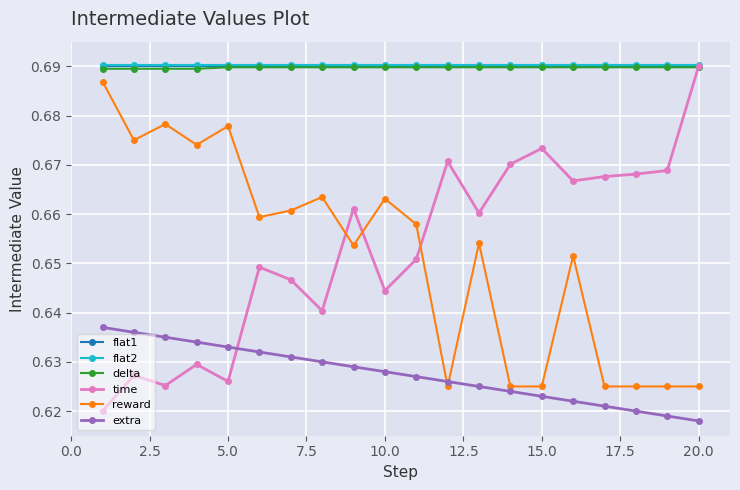

True or false: reward and flat2 intersect in this chart.

False